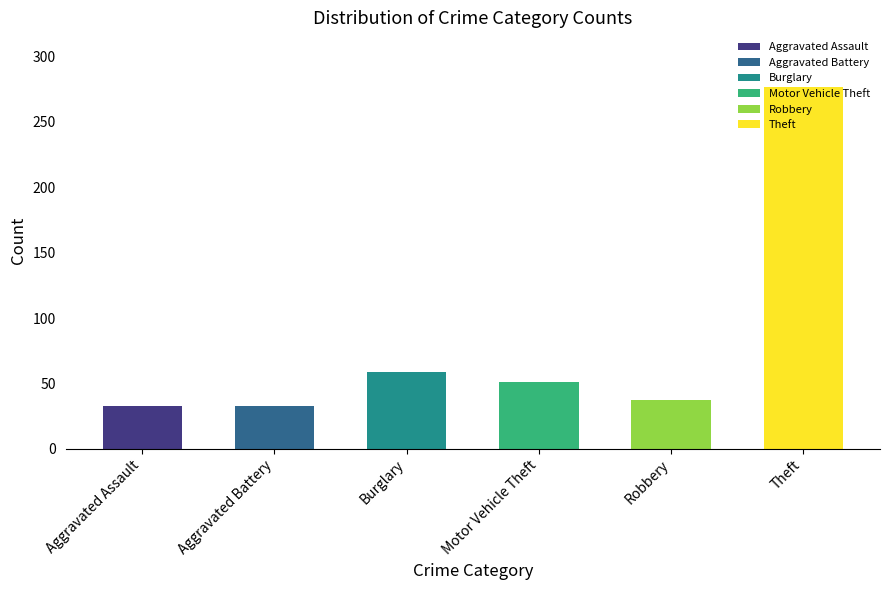

What is the maximum value shown in the chart?

277